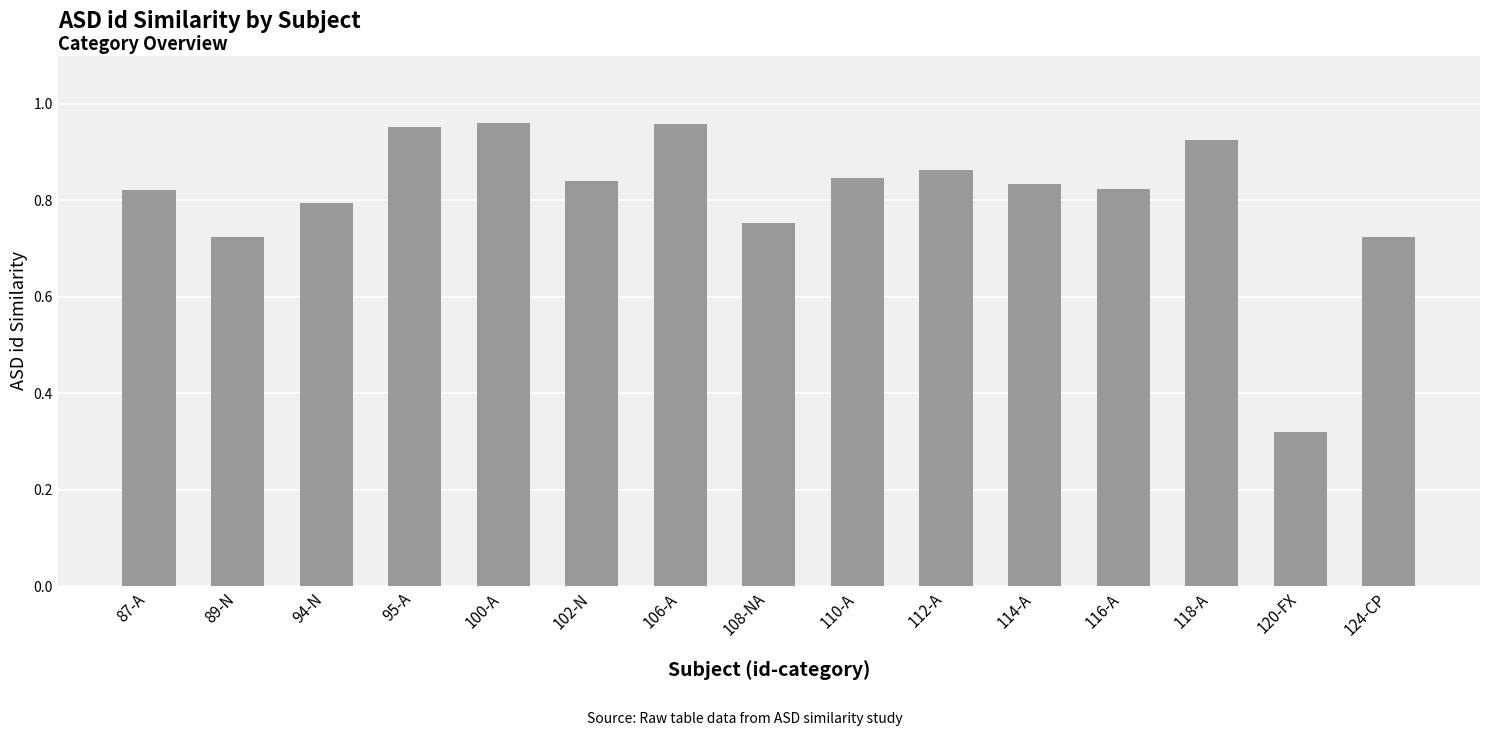

What position from the right is 100-A?

11